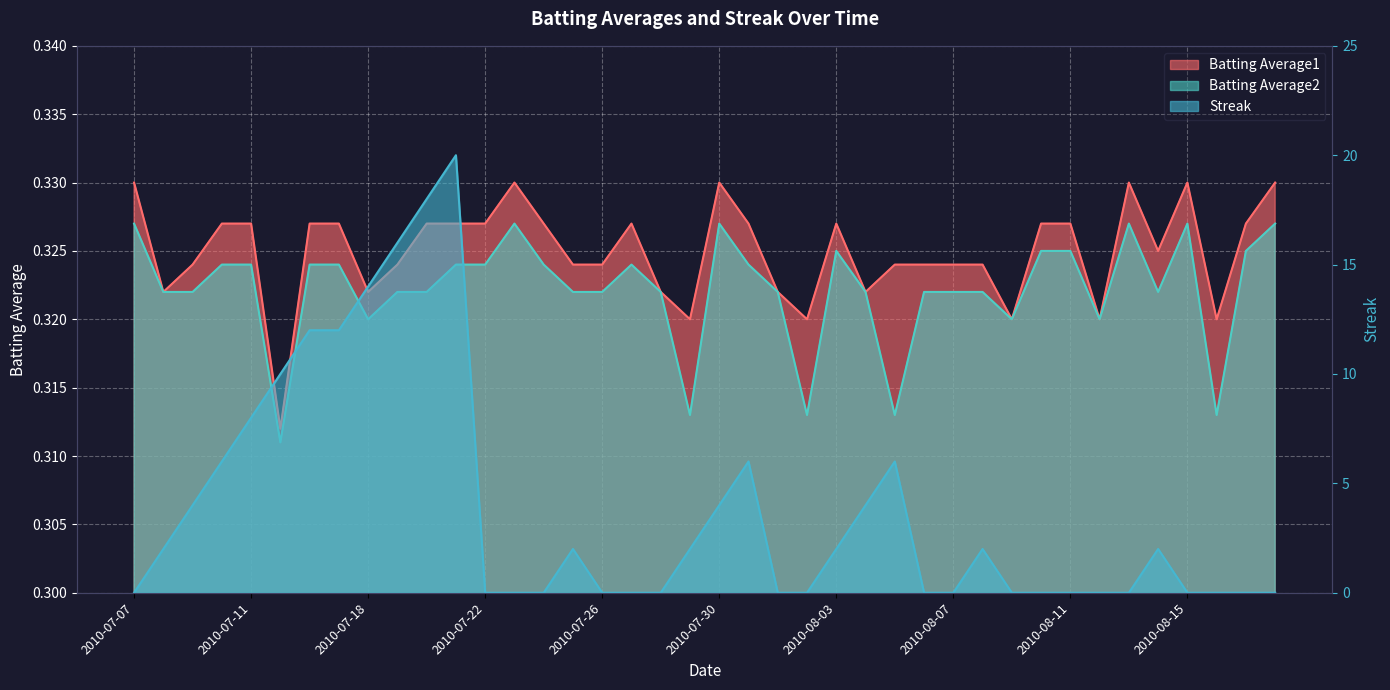

Reading left to right, transcribe all the data shown in this chart.

Streak: 0.0	2.0	4.0	6.0	8.0	10.0	12.0	12.0	14.0	16.0	18.0	20.0	0.0	0.0	0.0	2.0	0.0	0.0	0.0	2.0	4.0	6.0	0.0	0.0	2.0	4.0	6.0	0.0	0.0	2.0	0.0	0.0	0.0	0.0	0.0	2.0	0.0	0.0	0.0	0.0
Batting Average1: 0.3	0.3	0.3	0.3	0.3	0.3	0.3	0.3	0.3	0.3	0.3	0.3	0.3	0.3	0.3	0.3	0.3	0.3	0.3	0.3	0.3	0.3	0.3	0.3	0.3	0.3	0.3	0.3	0.3	0.3	0.3	0.3	0.3	0.3	0.3	0.3	0.3	0.3	0.3	0.3
Batting Average2: 0.3	0.3	0.3	0.3	0.3	0.3	0.3	0.3	0.3	0.3	0.3	0.3	0.3	0.3	0.3	0.3	0.3	0.3	0.3	0.3	0.3	0.3	0.3	0.3	0.3	0.3	0.3	0.3	0.3	0.3	0.3	0.3	0.3	0.3	0.3	0.3	0.3	0.3	0.3	0.3